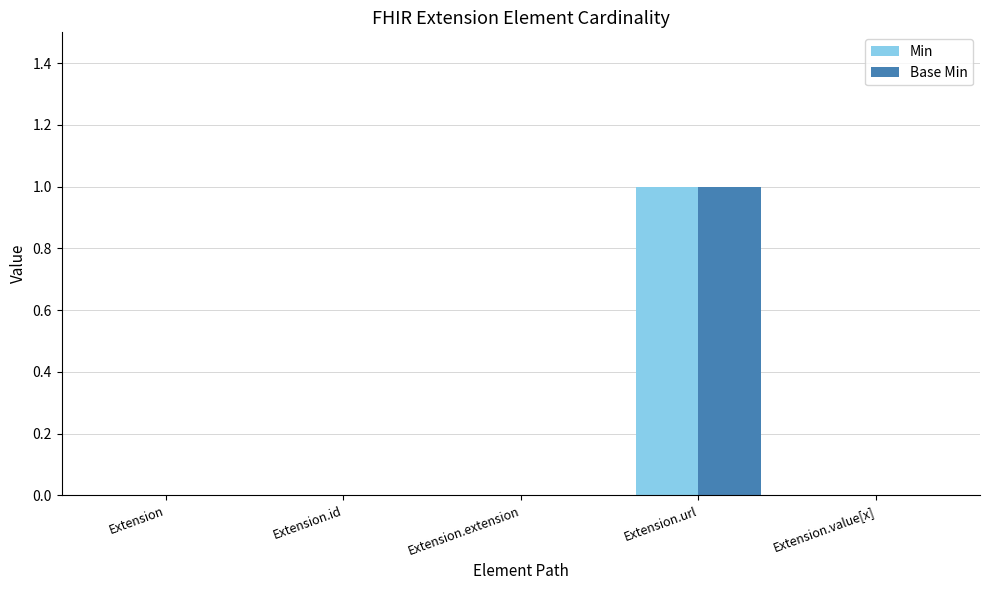

Which category has the highest value across all series?

Extension.url